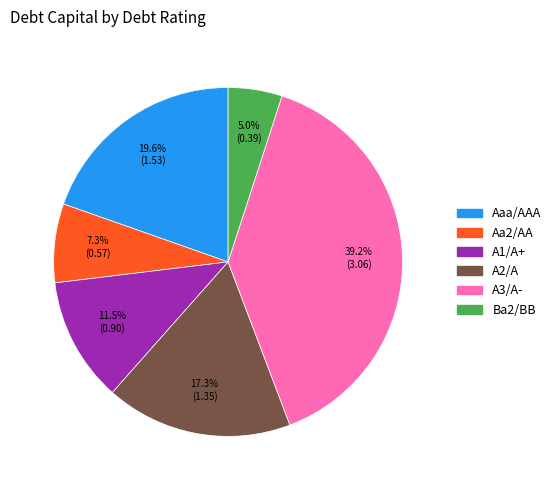

What percentage is NOT represented by Aaa/AAA?

80.4%